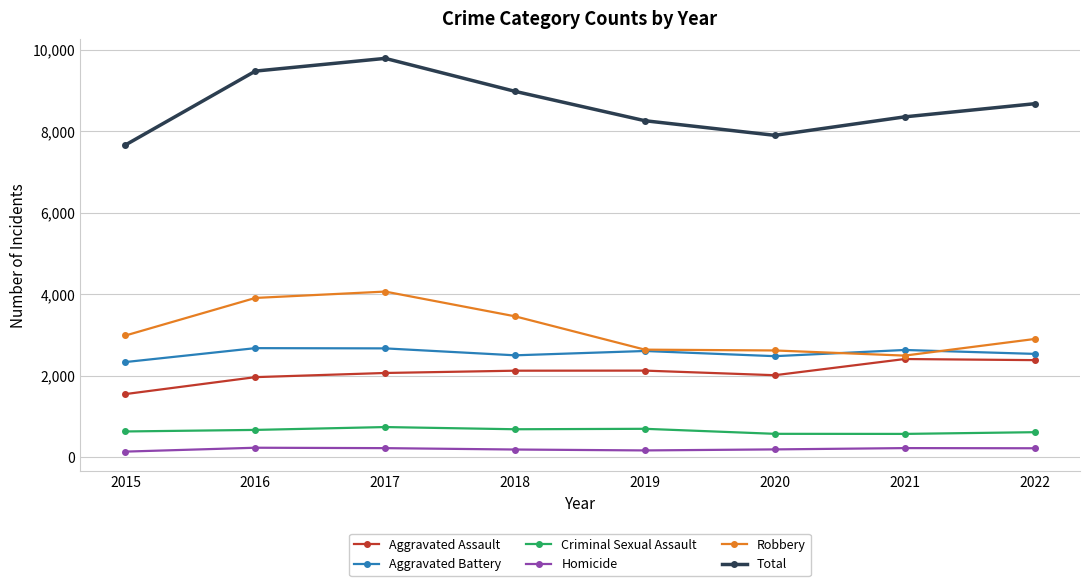

What is the sum of the Homicide values at 2021 and 2017?

457